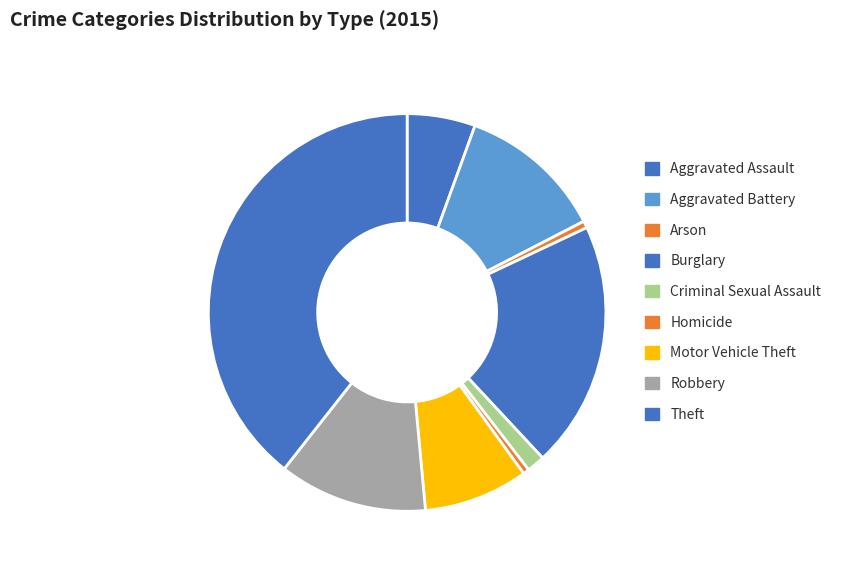

How many slices are in this pie chart?

9